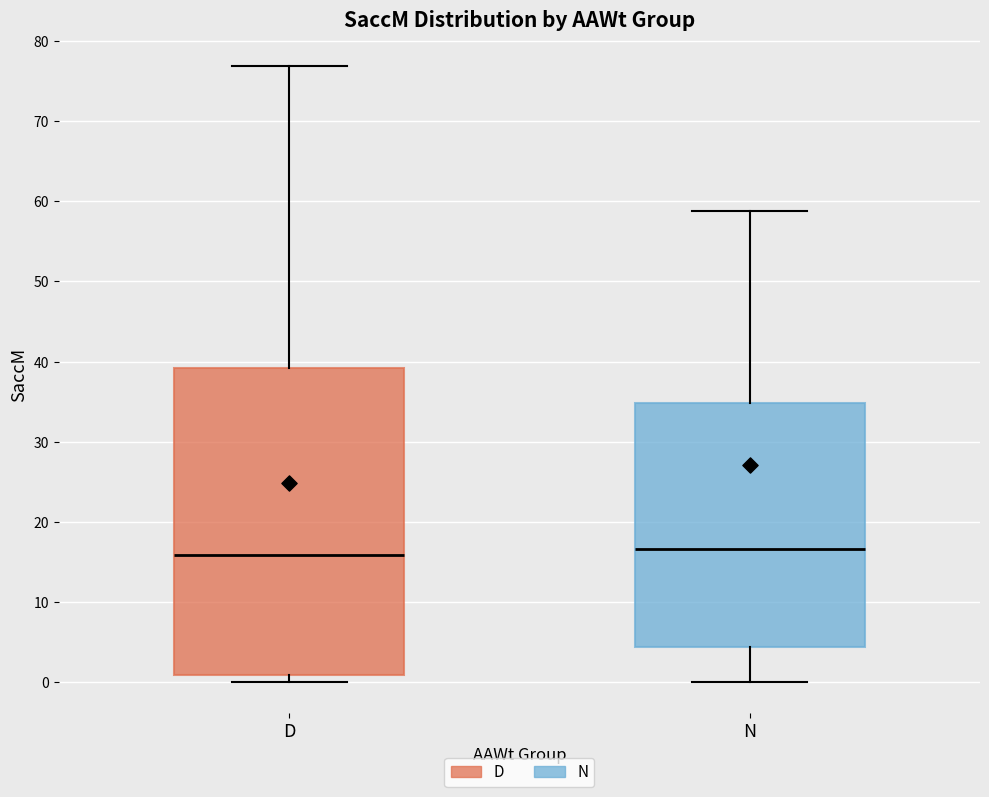

Reading left to right, read every box against the y-axis: the position of its median line, the range the box covers, and the ends of its whiskers. The values are not printed on the chart, so give them approximately, as read against the axis.

D: median 16, box 1 to 39, whiskers 0 to 77
N: median 17, box 4 to 35, whiskers 0 to 59